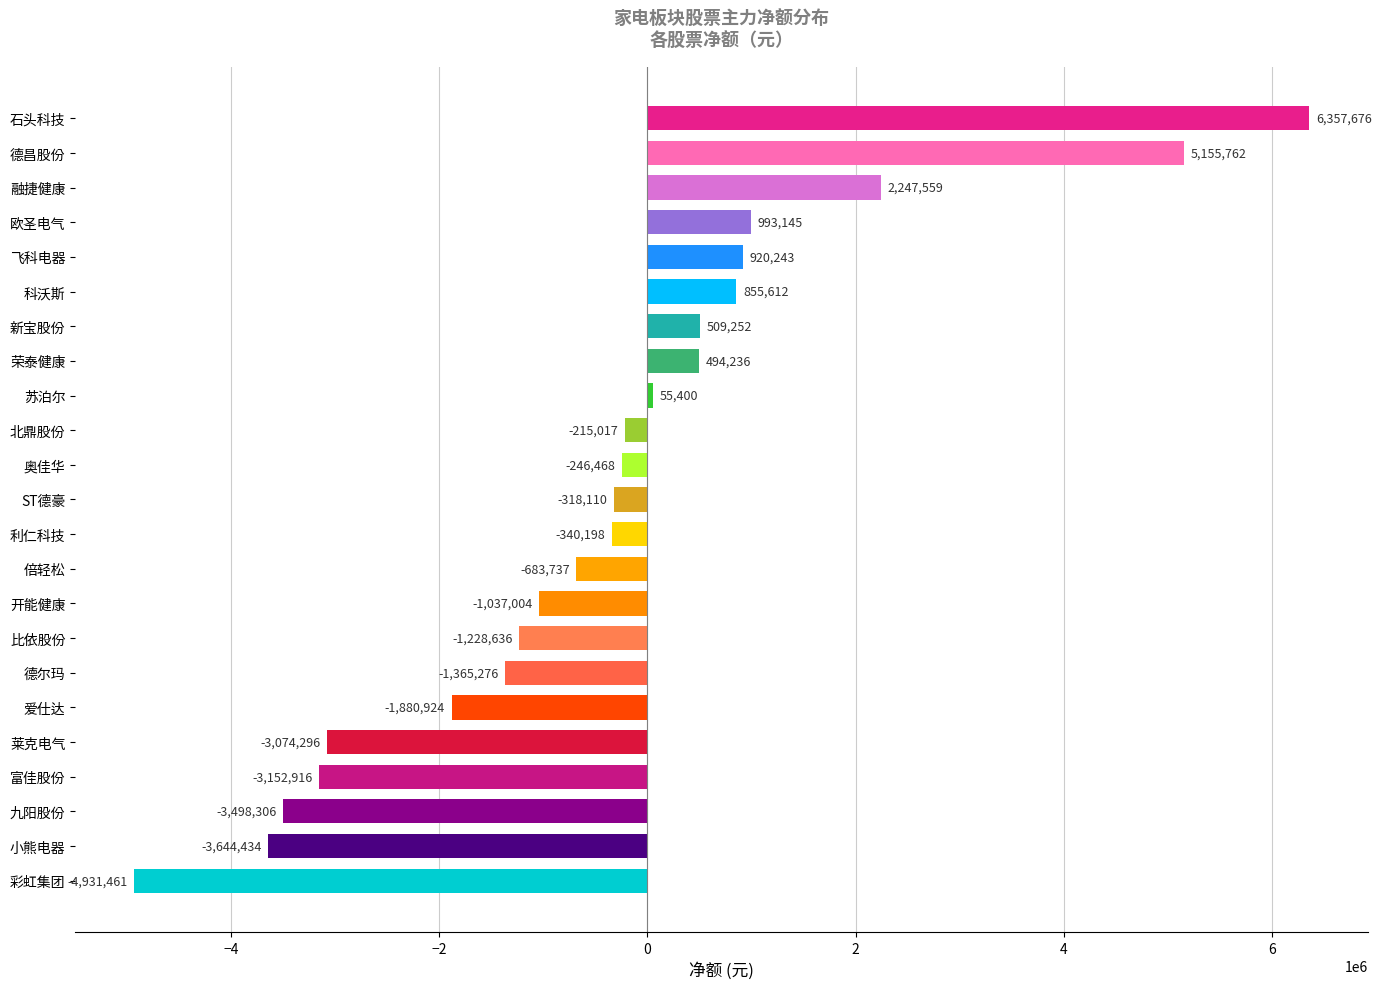

How many data points are less than -318110?

11